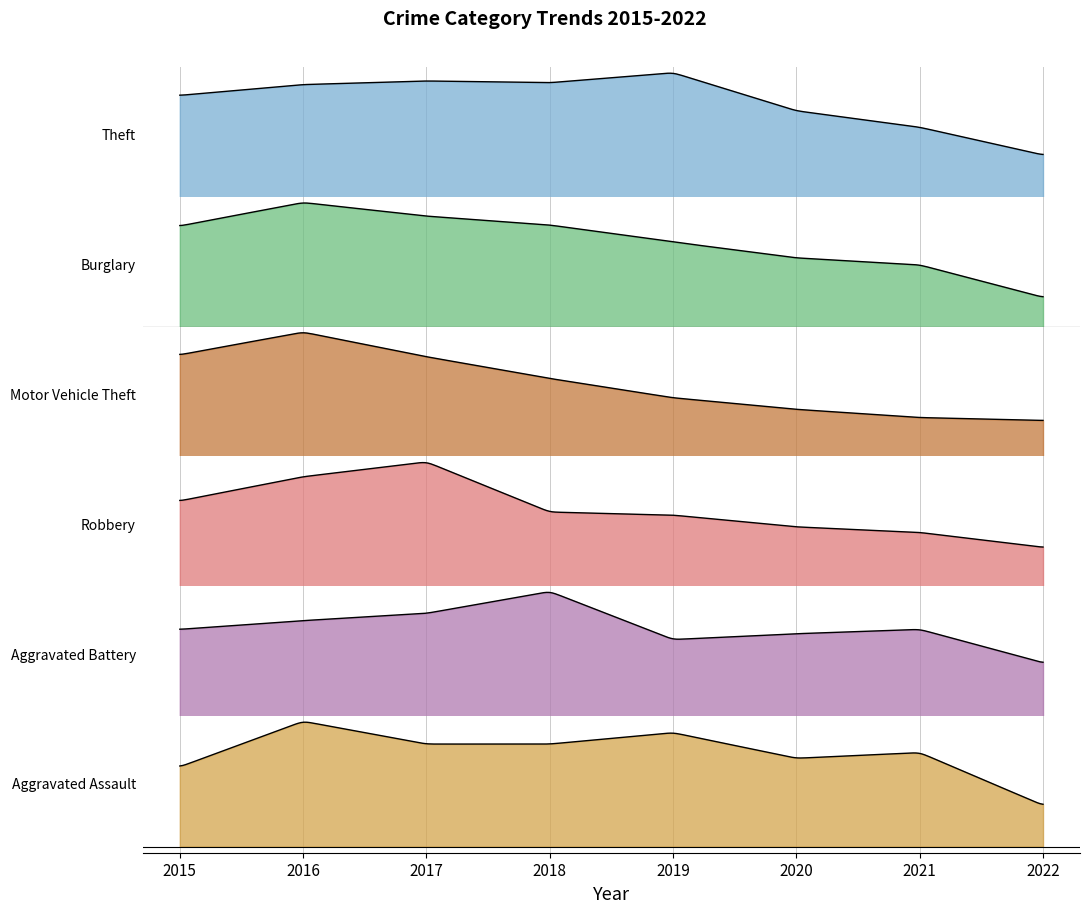

What is the difference between the maximum and minimum values in the Motor Vehicle Theft series?

183